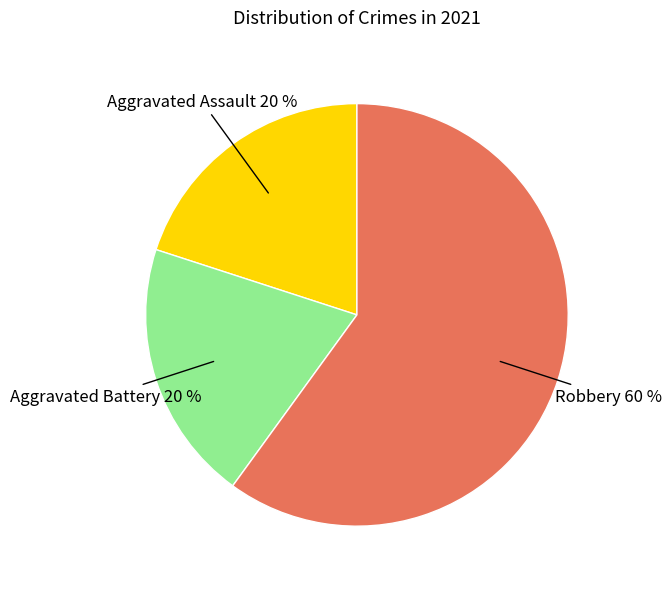

Count the number of slices in the pie.

3